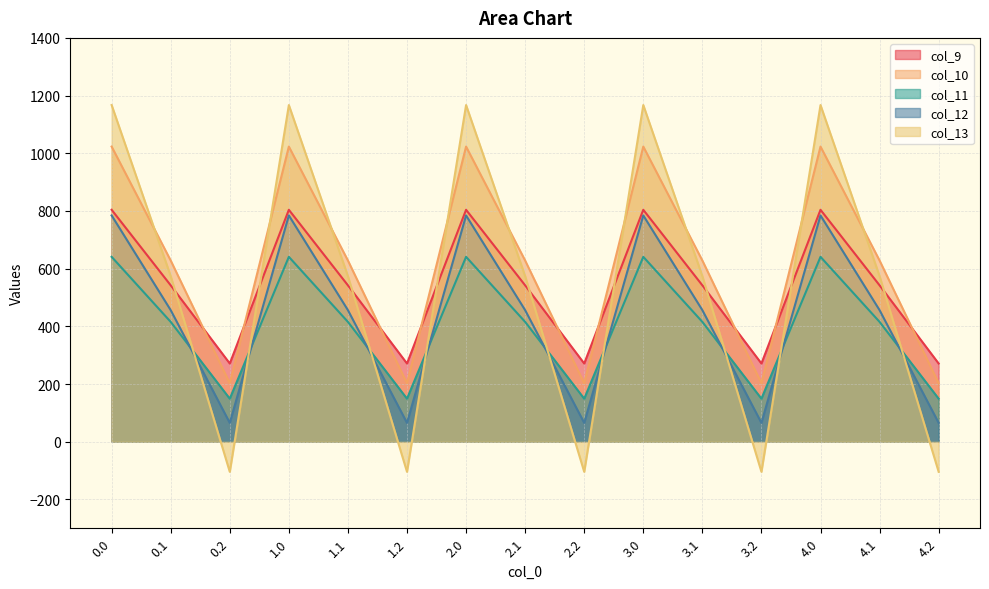

Where is the first local maximum for col_12?

1.0